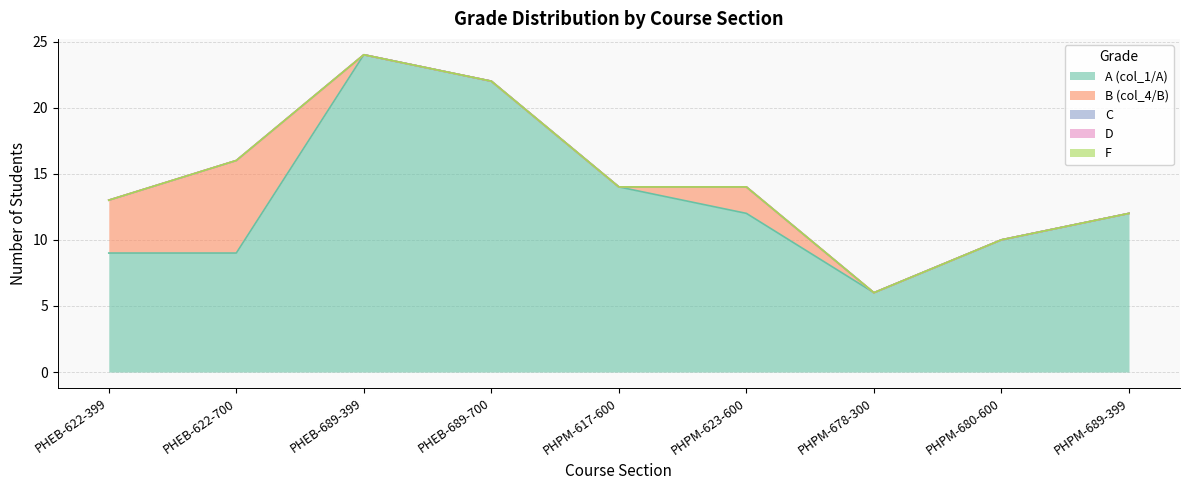

True or false: D has a value of 0 at PHPM-680-600.

True